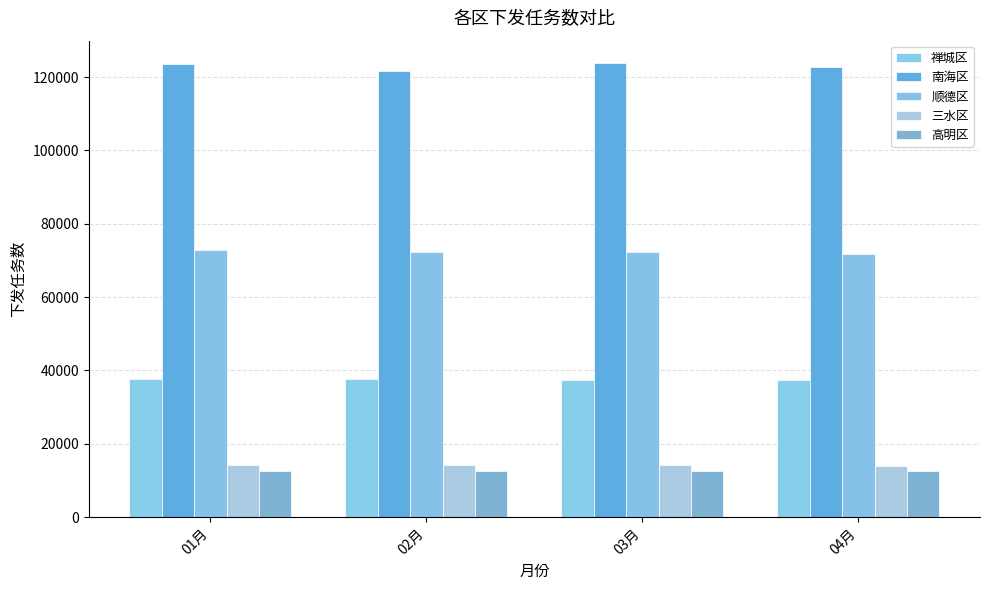

What is the maximum value shown in the chart?

123726